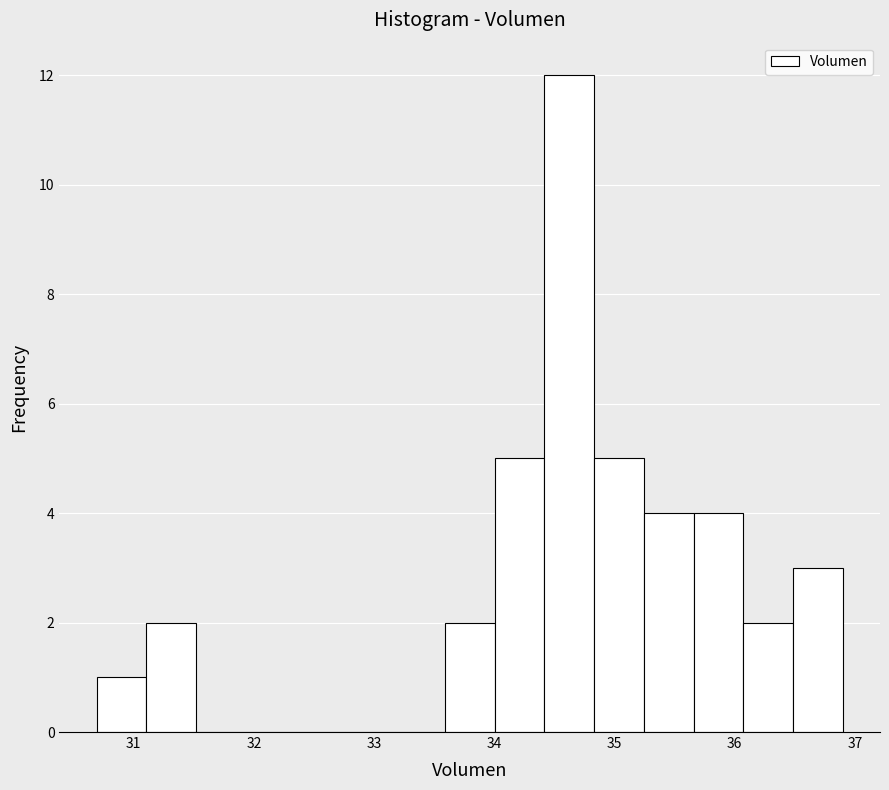

What is the height of the bar covering 34.0 to 34.4 on the x-axis? Neither the bar edges nor the heights are printed on the chart, so give them approximately, as read against the axes.

5